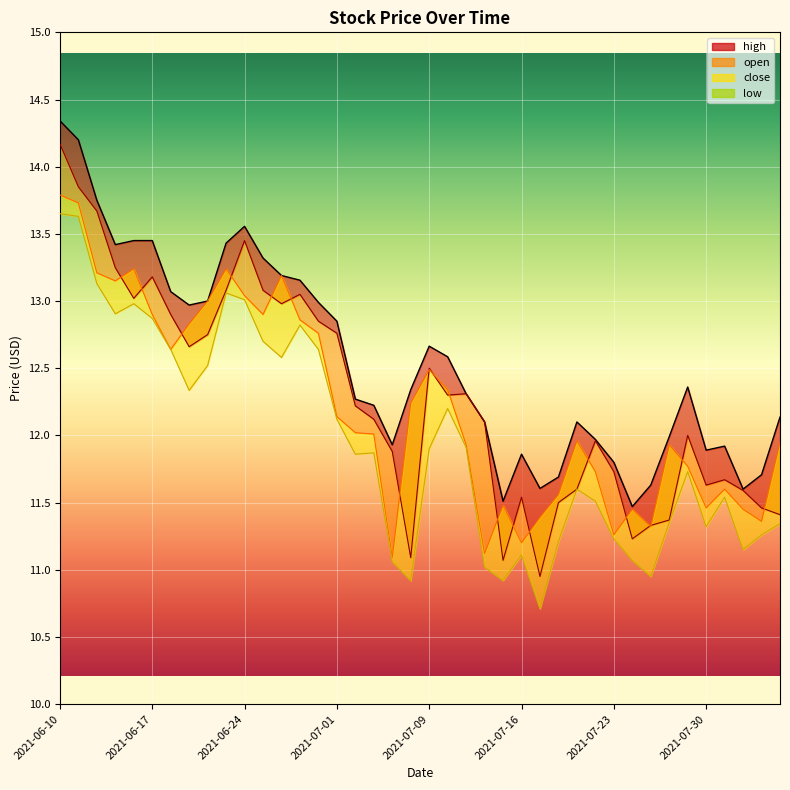

Reading right to left, transcribe all the data shown in this chart.

high: 12.1	11.7	11.6	11.9	11.9	12.4	12.0	11.6	11.5	11.8	12.0	12.1	11.7	11.6	11.9	11.5	12.1	12.3	12.6	12.7	12.3	11.9	12.2	12.3	12.8	13.0	13.2	13.2	13.3	13.6	13.4	13.0	13.0	13.1	13.4	13.4	13.4	13.8	14.2	14.3
open: 11.4	11.5	11.6	11.7	11.6	12.0	11.4	11.3	11.2	11.7	12.0	11.6	11.5	10.9	11.5	11.1	12.1	12.3	12.3	12.5	11.1	11.9	12.1	12.2	12.8	12.8	13.1	13.0	13.1	13.4	13.1	12.8	12.7	12.9	13.2	13.0	13.2	13.7	13.8	14.2
close: 11.9	11.4	11.4	11.6	11.5	11.8	11.9	11.3	11.4	11.3	11.7	12.0	11.6	11.4	11.2	11.5	11.1	11.9	12.3	12.5	12.2	11.1	12.0	12.0	12.1	12.8	12.9	13.2	12.9	13.0	13.2	13.0	12.8	12.6	12.9	13.2	13.2	13.2	13.7	13.8
low: 11.3	11.3	11.2	11.5	11.3	11.7	11.3	10.9	11.1	11.2	11.5	11.6	11.2	10.7	11.1	10.9	11.0	11.9	12.2	11.9	10.9	11.1	11.9	11.9	12.1	12.6	12.8	12.6	12.7	13.0	13.1	12.5	12.3	12.6	12.9	13.0	12.9	13.1	13.6	13.7